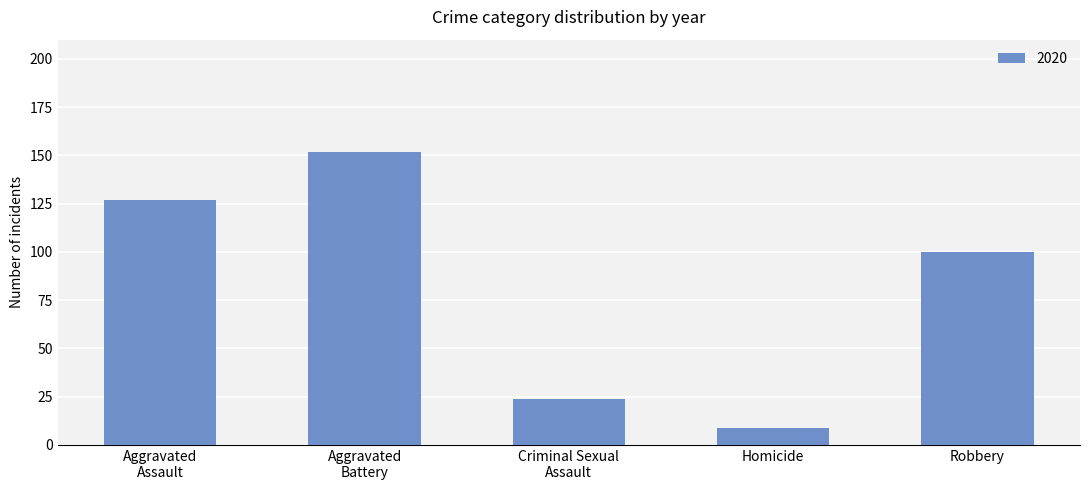

Between Homicide and Robbery, which is larger?

Robbery